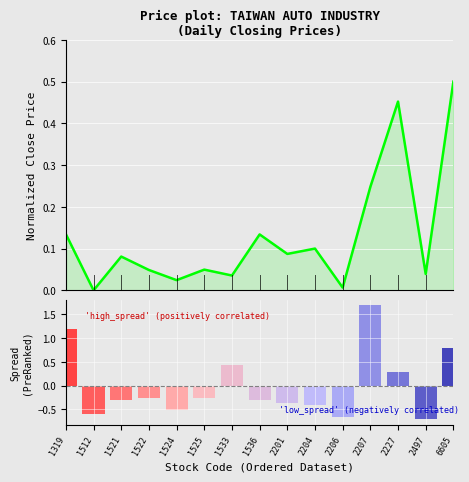

List the labels in order of value, smallest first.

1512, 2206, 1524, 1533, 2497, 1522, 1525, 1521, 2201, 2204, 1536, 1319, 2207, 2227, 6605